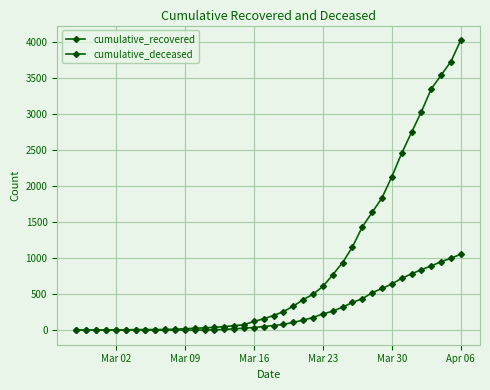

How many data points in cumulative_deceased are less than 65?

20